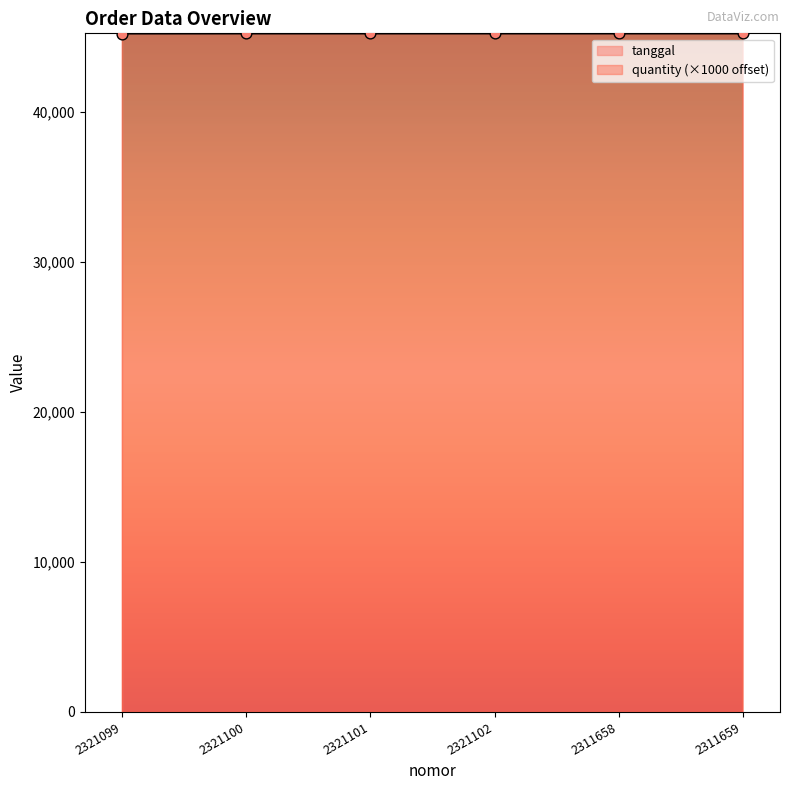

Is the value of quantity at 2311659 greater than the value of tanggal at 2321099?

Yes